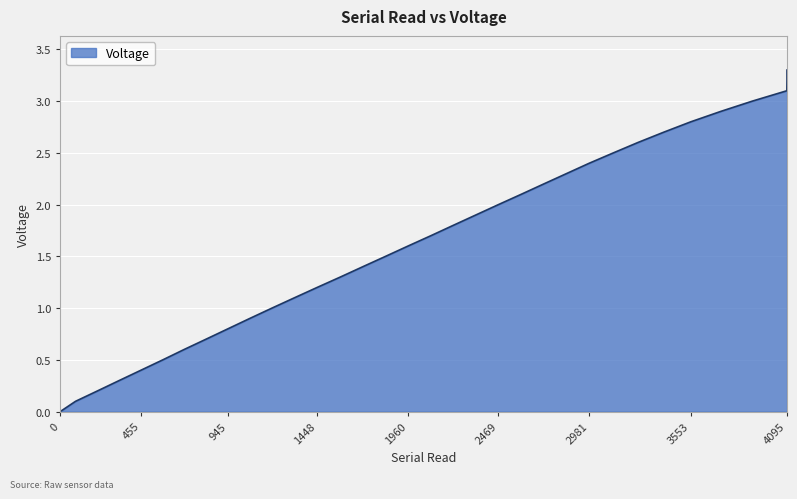

What is the change in value from 332 to 945?

+0.5